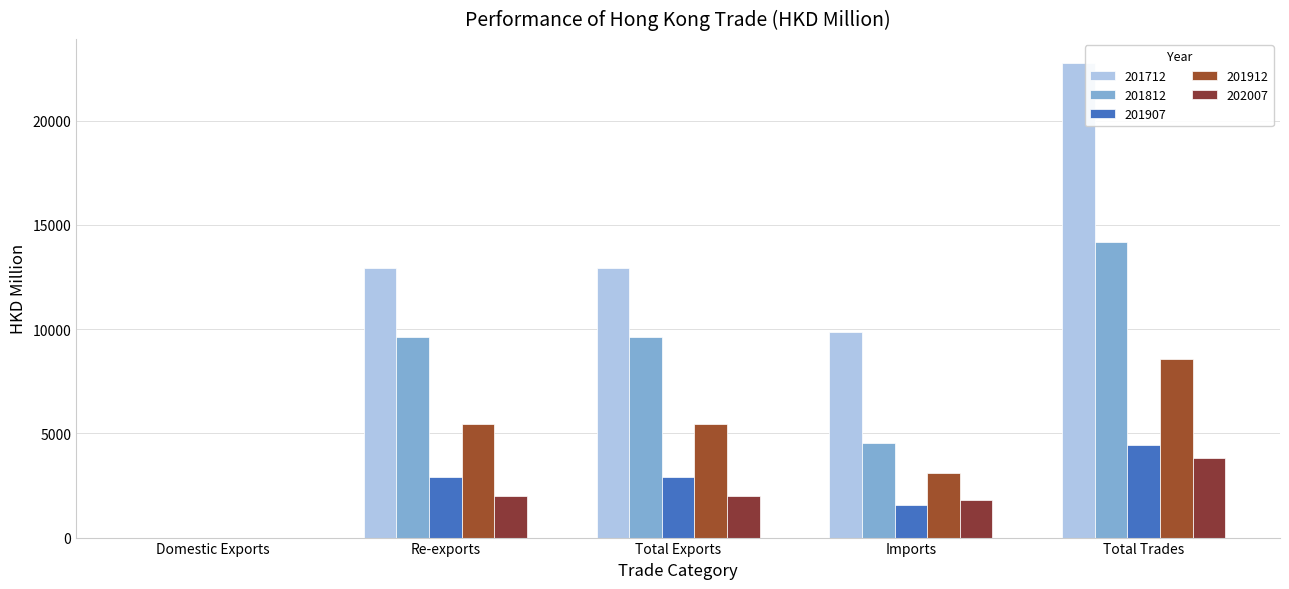

True or false: 202007 has a value of -2494.4 at Domestic Exports.

False